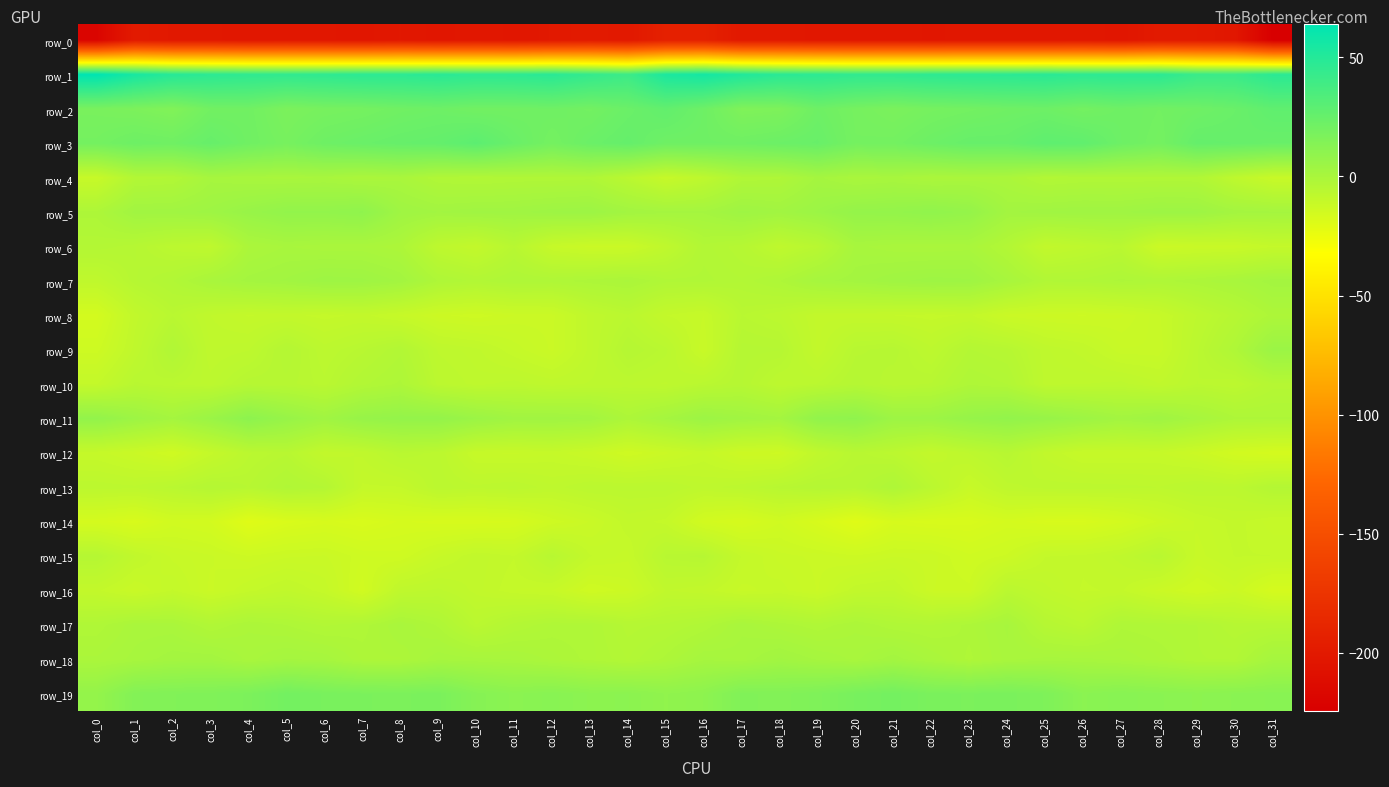

Which category has the highest value in the row_4 series?

col_19